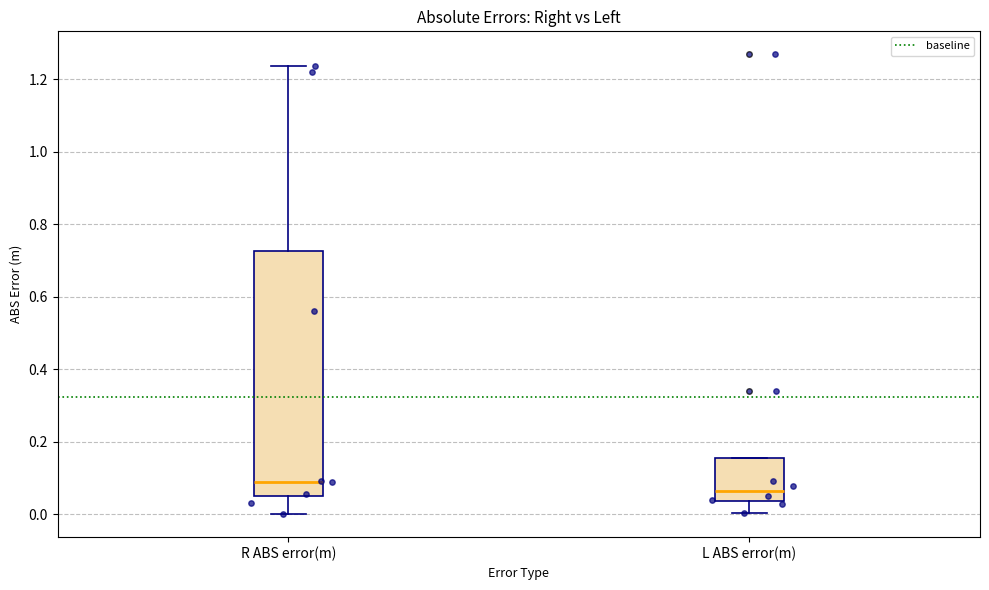

Which box's median line is the highest?

R ABS error(m)